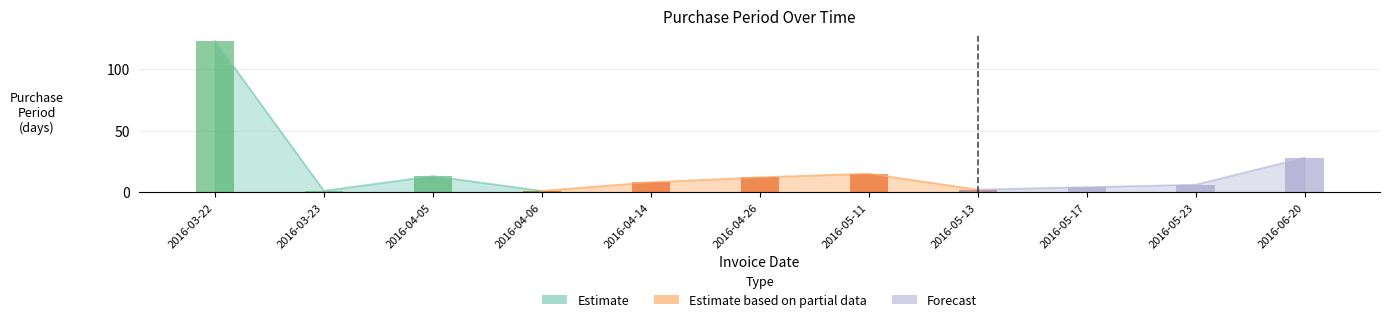

Rank the categories by value from highest to lowest.

2016-03-22, 2016-06-20, 2016-05-11, 2016-04-05, 2016-04-26, 2016-04-14, 2016-05-23, 2016-05-17, 2016-05-13, 2016-03-23, 2016-04-06